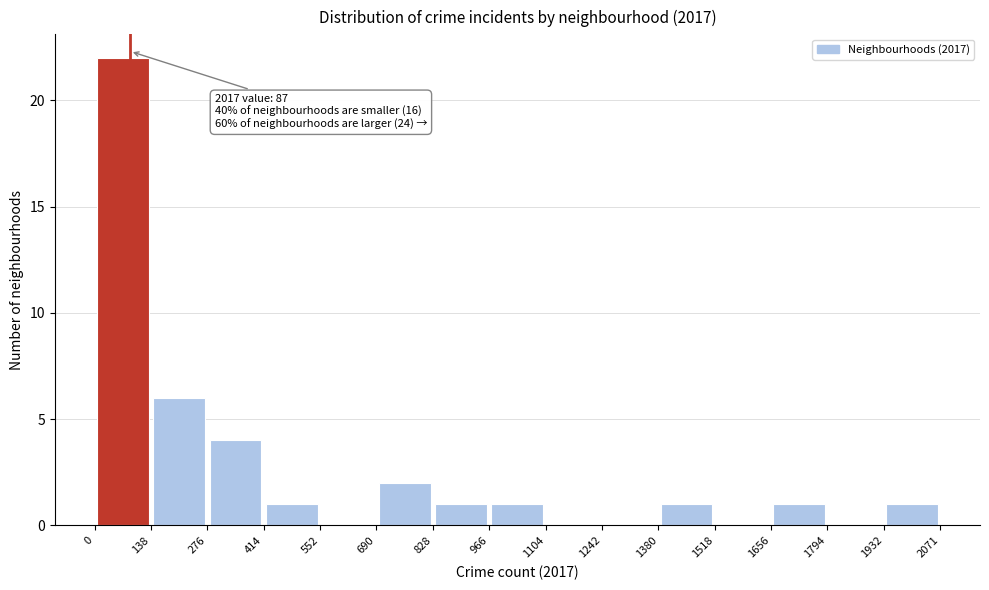

Over which range of the x-axis is the bar tallest?

0 to 138